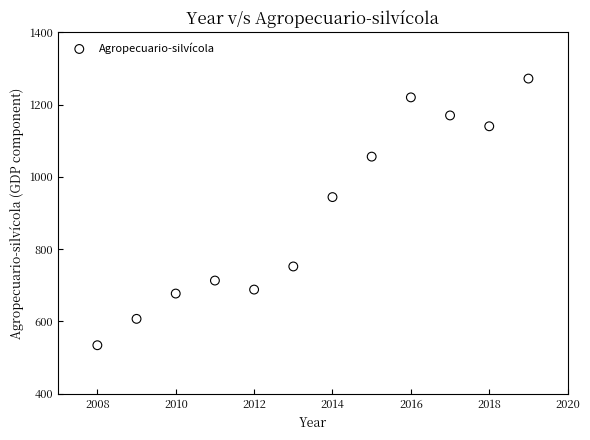

What is the range of X values (max minus min)?

11